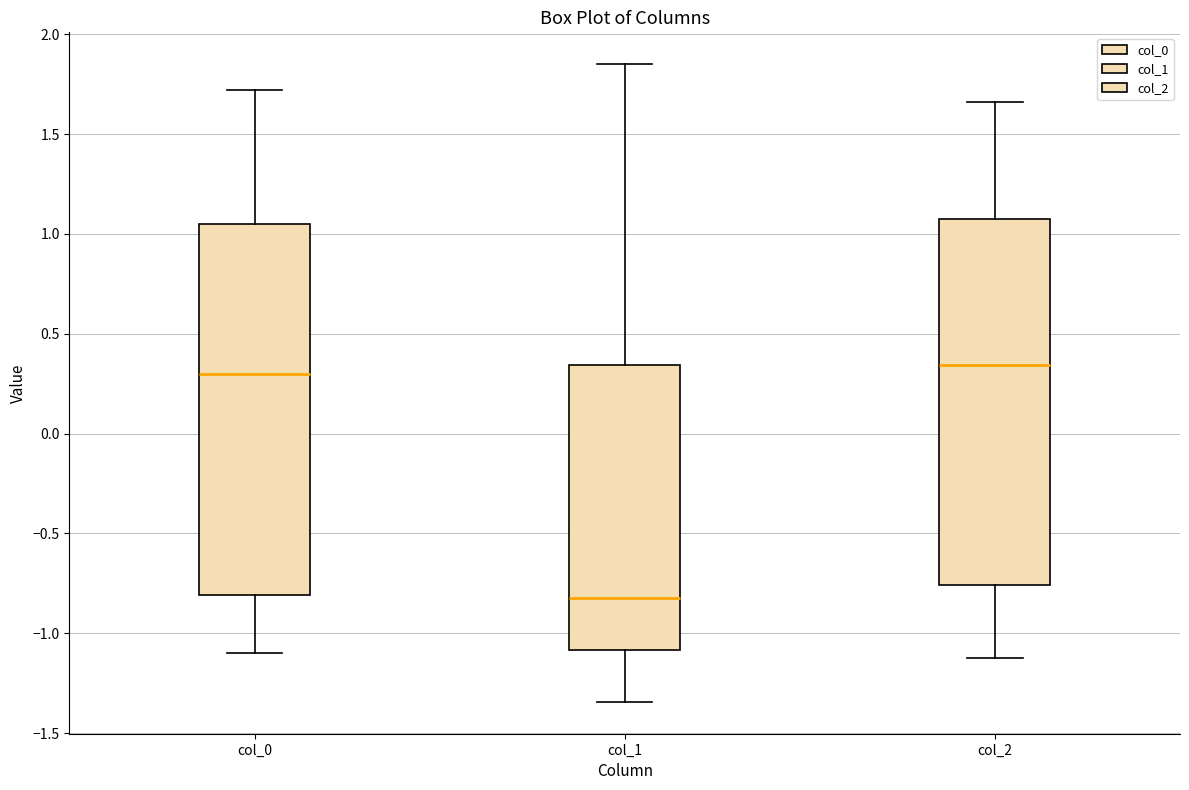

Reading left to right, read every box against the y-axis: the position of its median line, the range the box covers, and the ends of its whiskers. The values are not printed on the chart, so give them approximately, as read against the axis.

col_0: median 0.30, box -0.80 to 1.05, whiskers -1.10 to 1.70
col_1: median -0.85, box -1.10 to 0.35, whiskers -1.35 to 1.85
col_2: median 0.35, box -0.75 to 1.10, whiskers -1.10 to 1.65